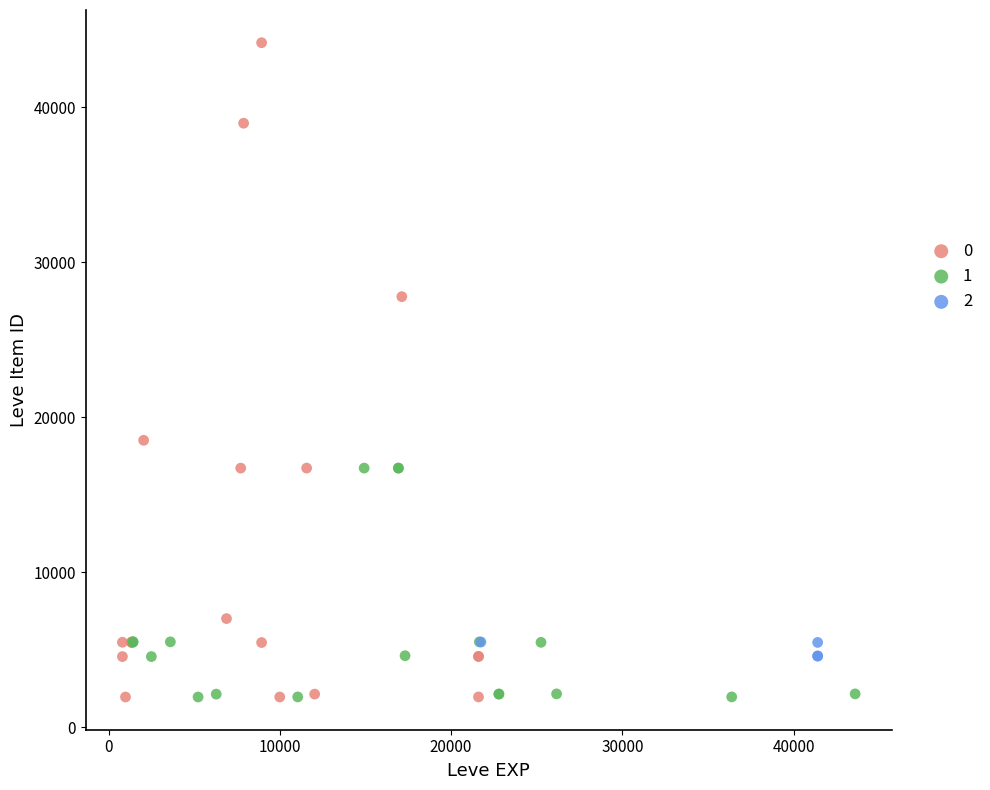

Which series has the largest Y range (max minus min)?

0